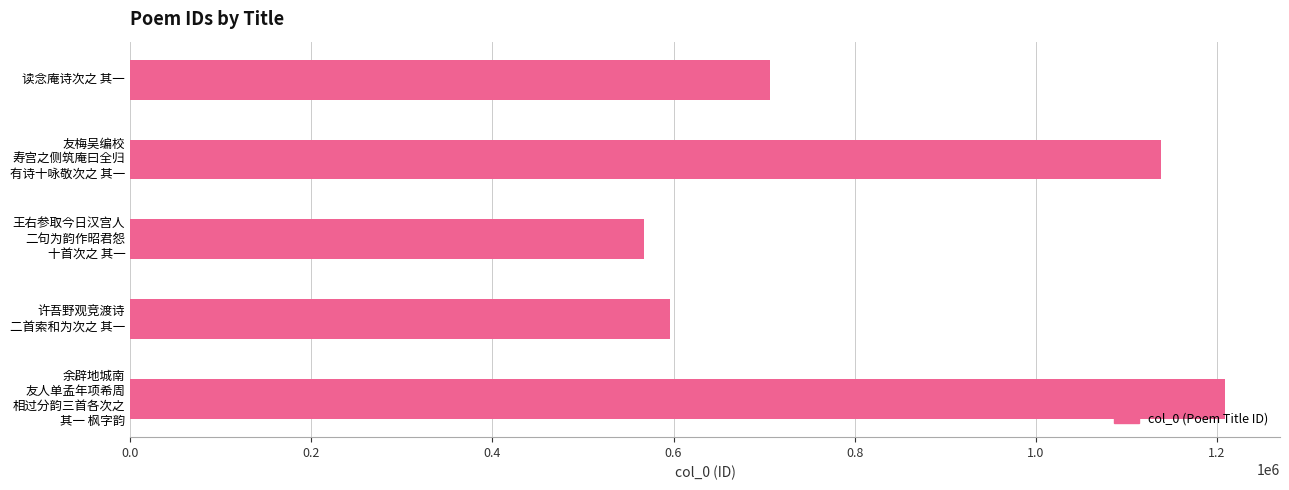

Is it true that the value at 读念庵诗次之 其一 is 706643?

True